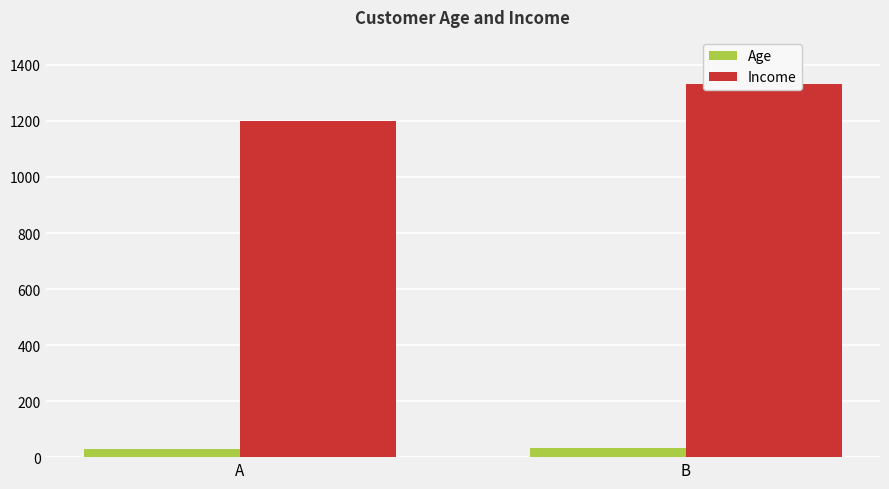

Which category has the highest value across all series?

B